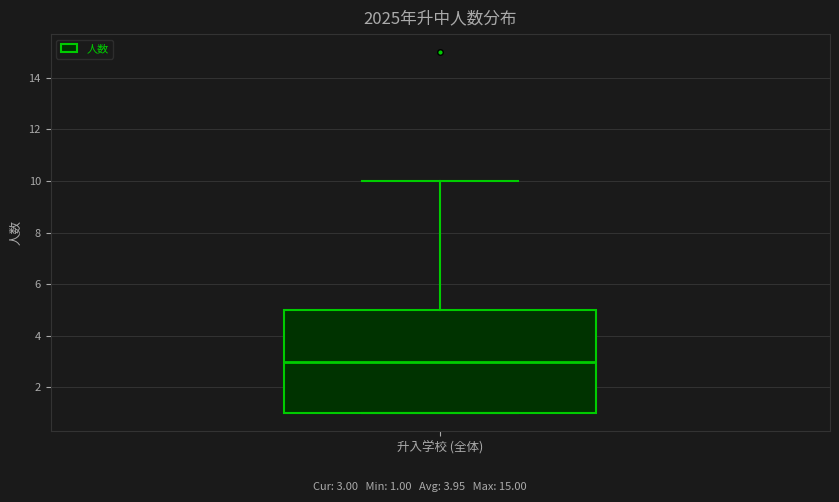

Transcribe this box plot: give where the median line is, the range the box spans, and where the two whiskers end, as read against the y-axis. The values are not printed on the chart, so give them approximately, as read against the axis.

median 3, box 1 to 5, whiskers 1 to 10